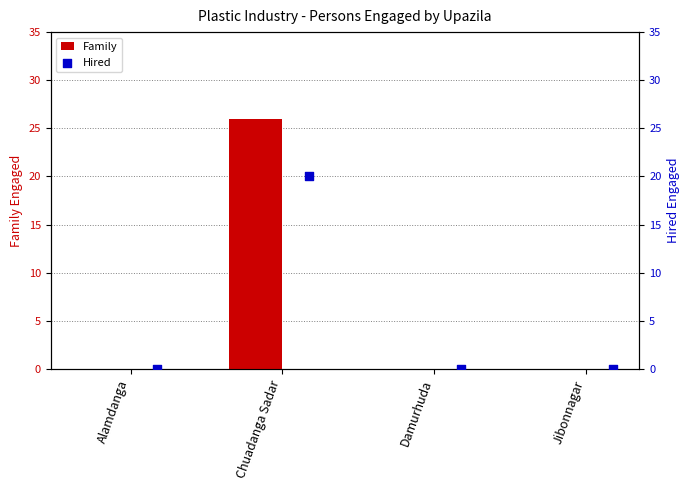

Which series has the largest total across all categories?

Family